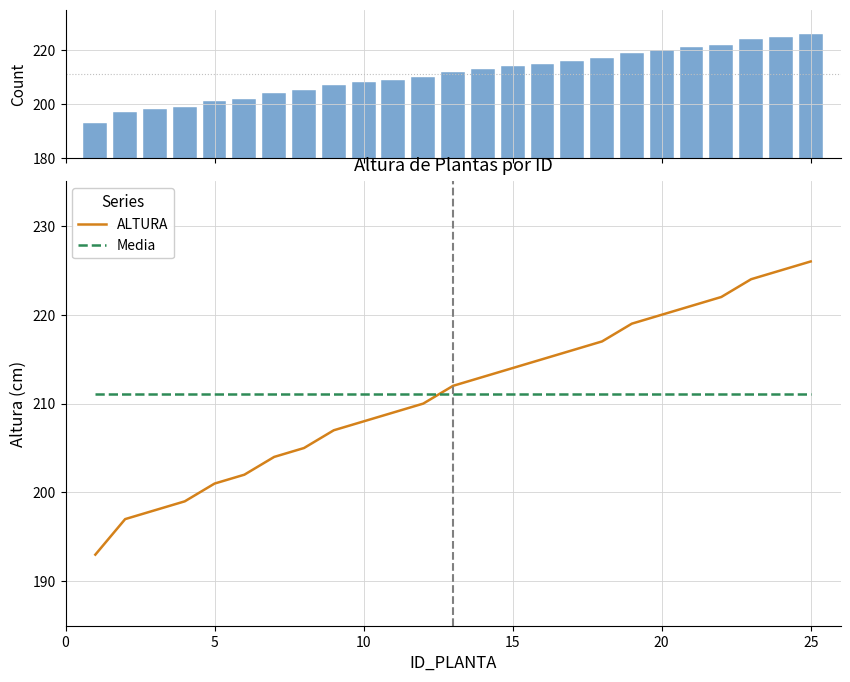

Is it true that ALTURA equals 314.9 at 5?

False